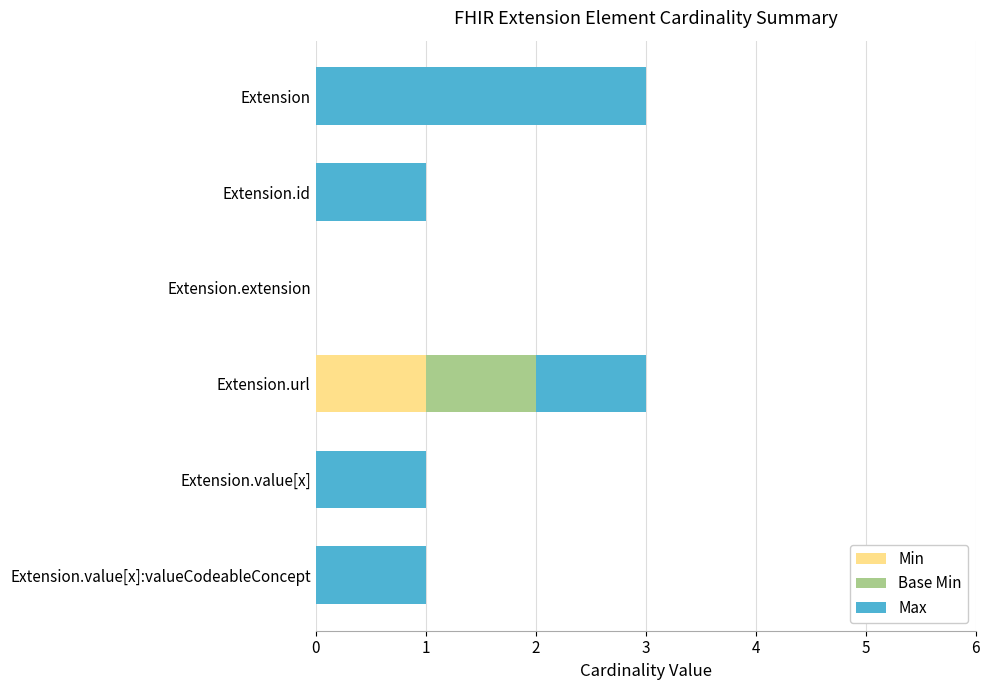

True or false: Min has a value of 1 at Extension.id.

False